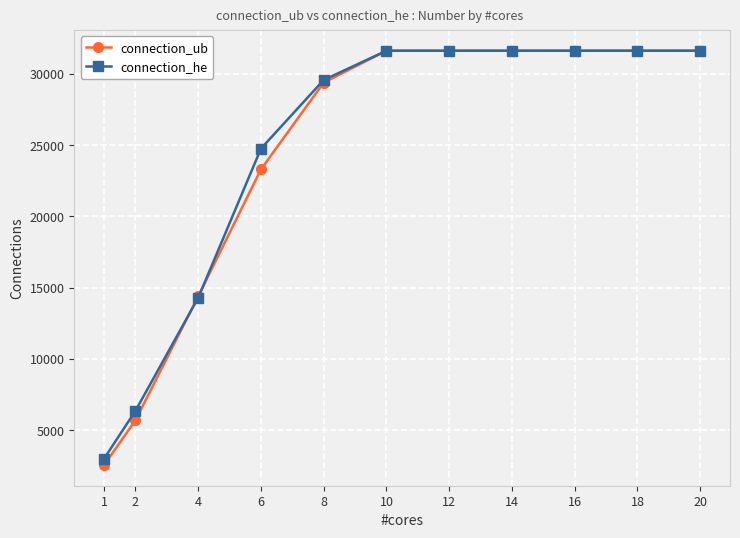

The value of connection_ub at 20 is 31630. True or false?

True